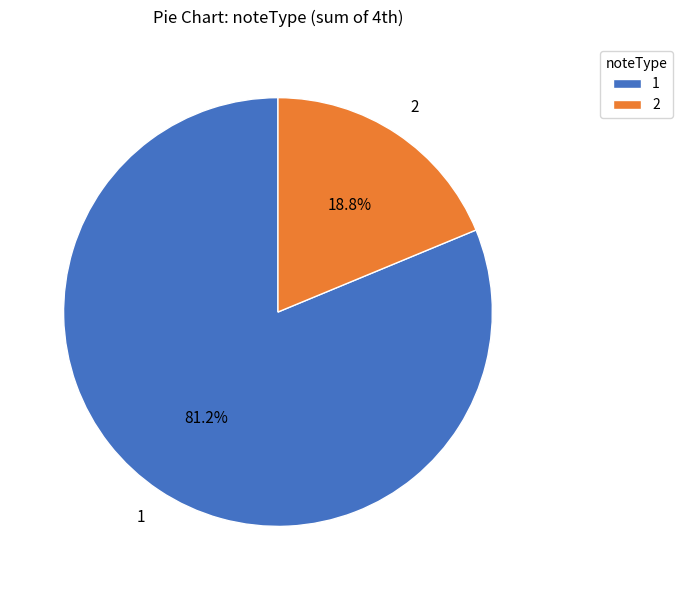

Is 2 the majority of the pie?

No